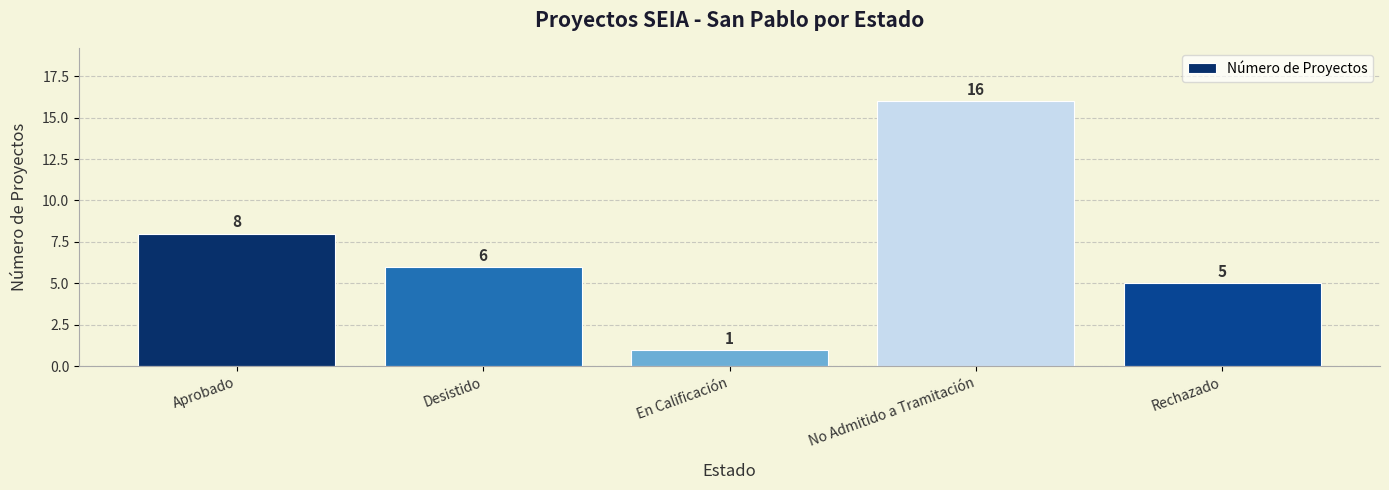

What position from the left is No Admitido a Tramitación?

4